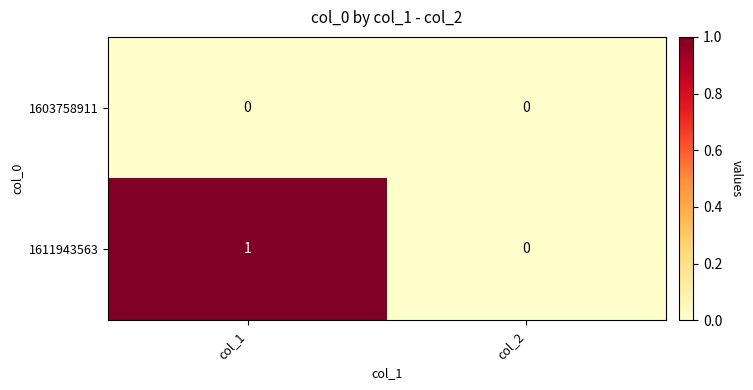

At which category is the sum across all series the highest?

col_1